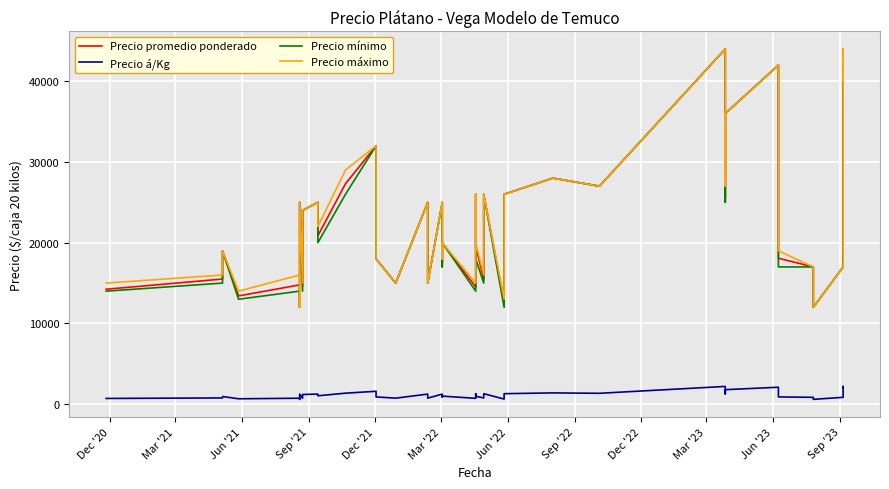

How many lines are shown in the chart?

4